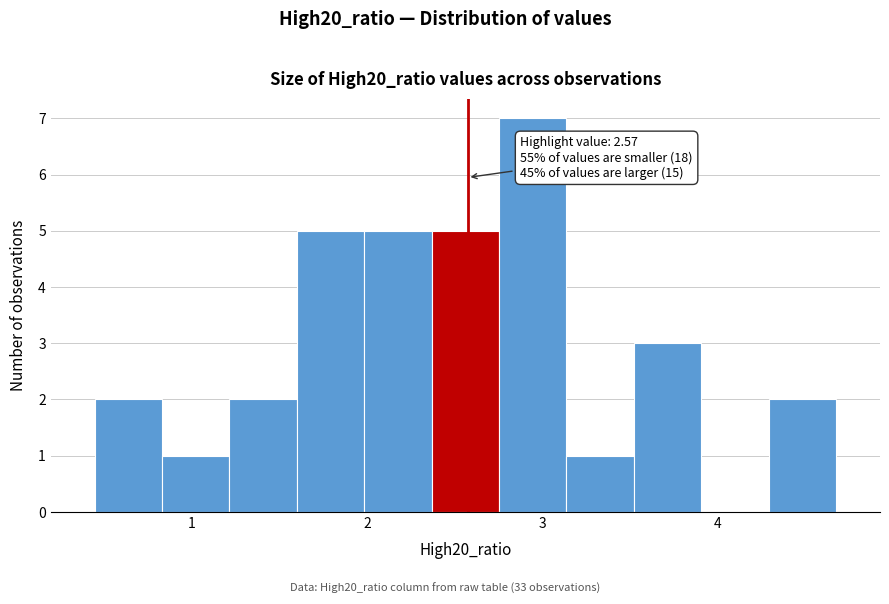

Read against the x-axis, roughly where is the centre of the tallest bar?

2.9